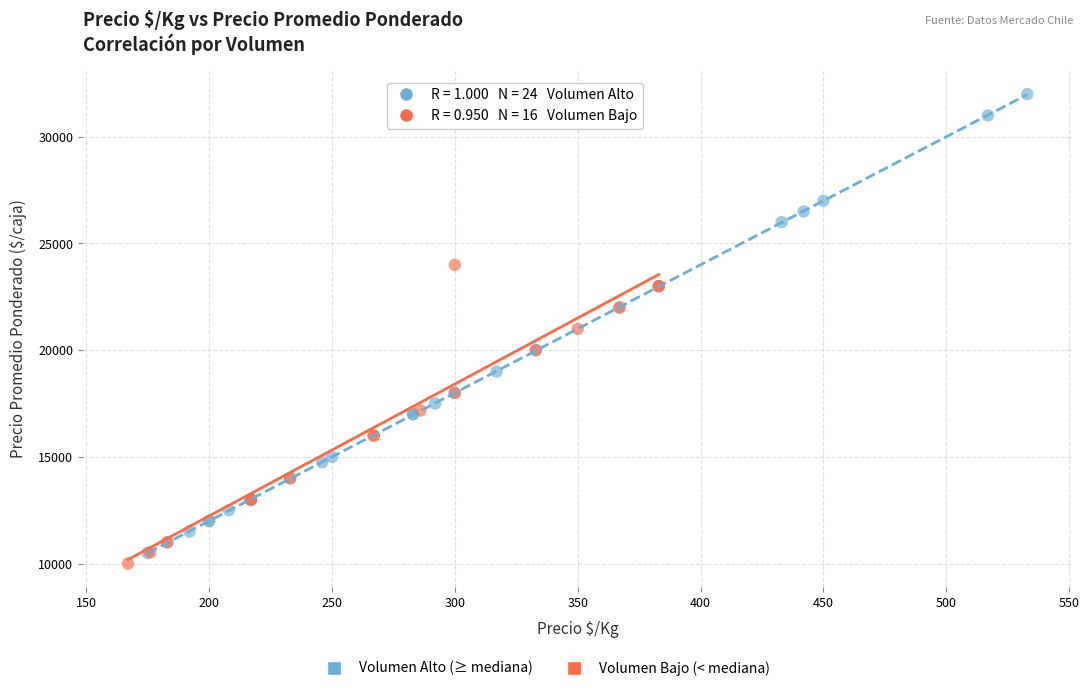

Which series contains the highest Y value?

Volumen Alto (≥ mediana)